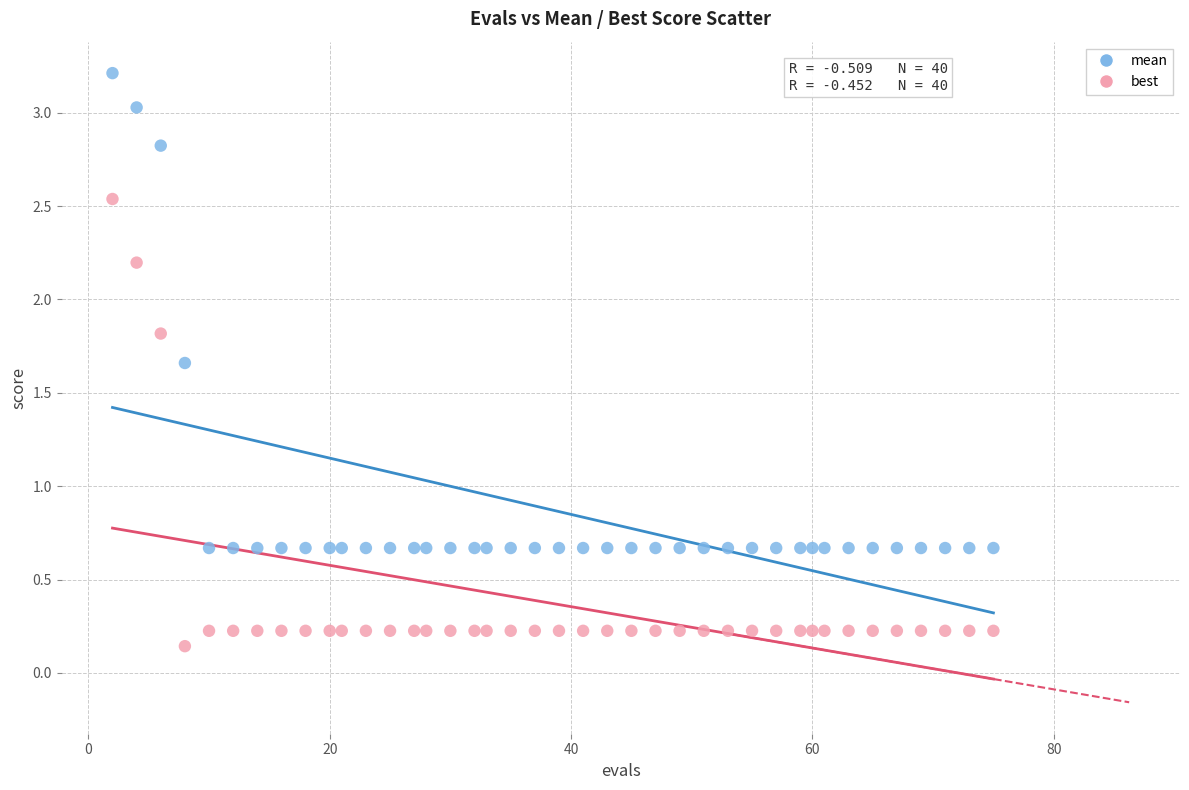

Which series has the widest spread of Y values?

mean